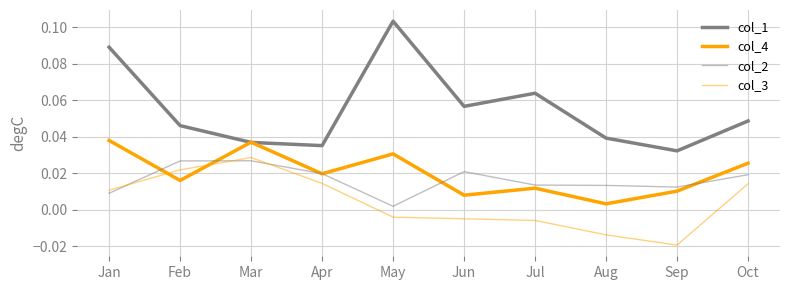

In col_2, how many points are lower than both neighbors (excluding endpoints)?

2